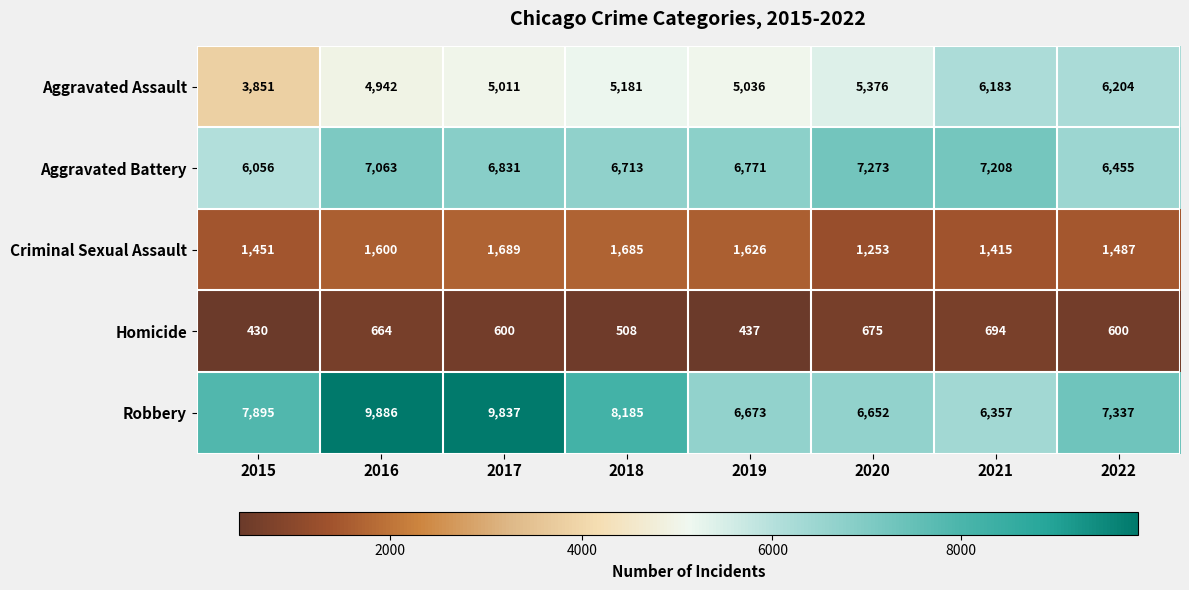

Which series changed the most between 2015 and 2019?

Robbery